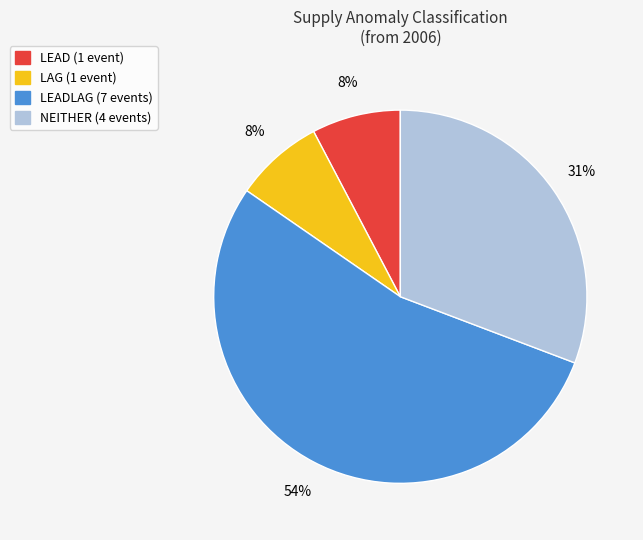

How many segments does this pie chart have?

4